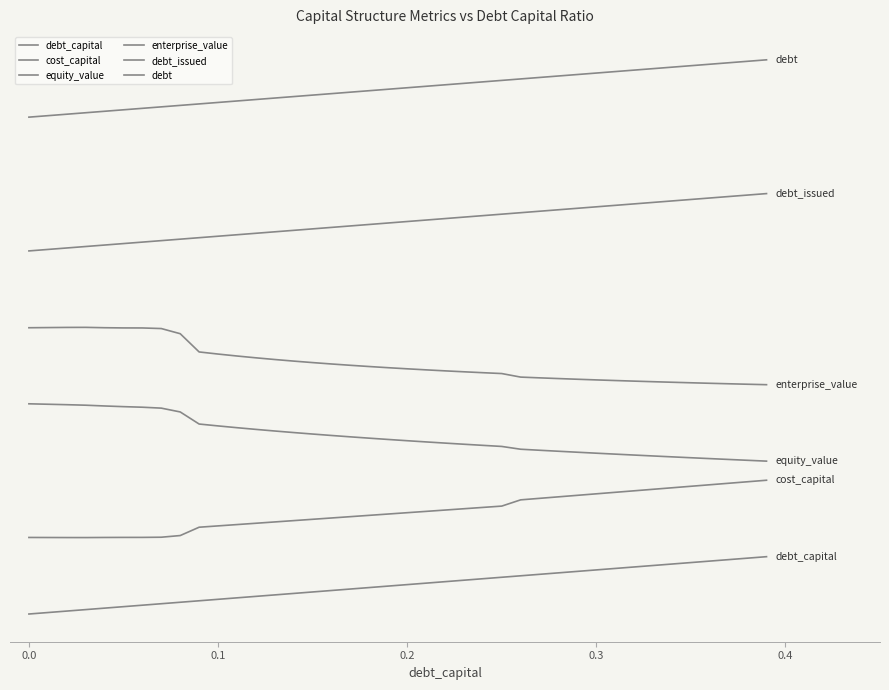

Is this an area chart (filled region under the line)?

No